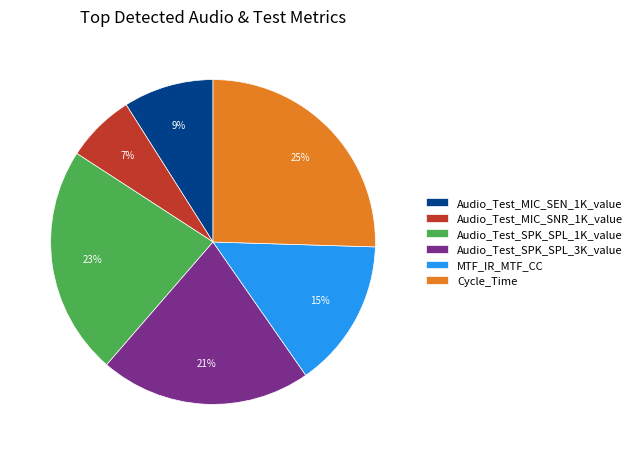

Is the sum of Audio_Test_MIC_SEN_1K_value and Audio_Test_SPK_SPL_1K_value greater than half?

No